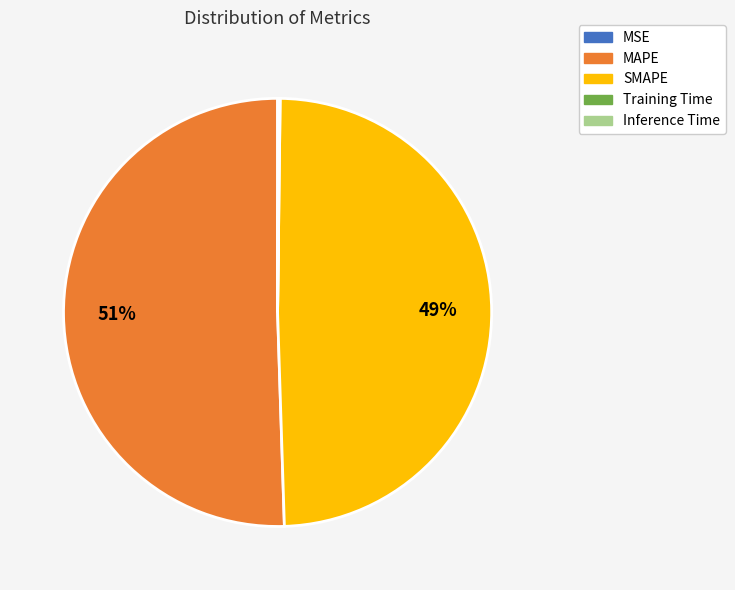

Does MAPE represent more than half of the total?

Yes